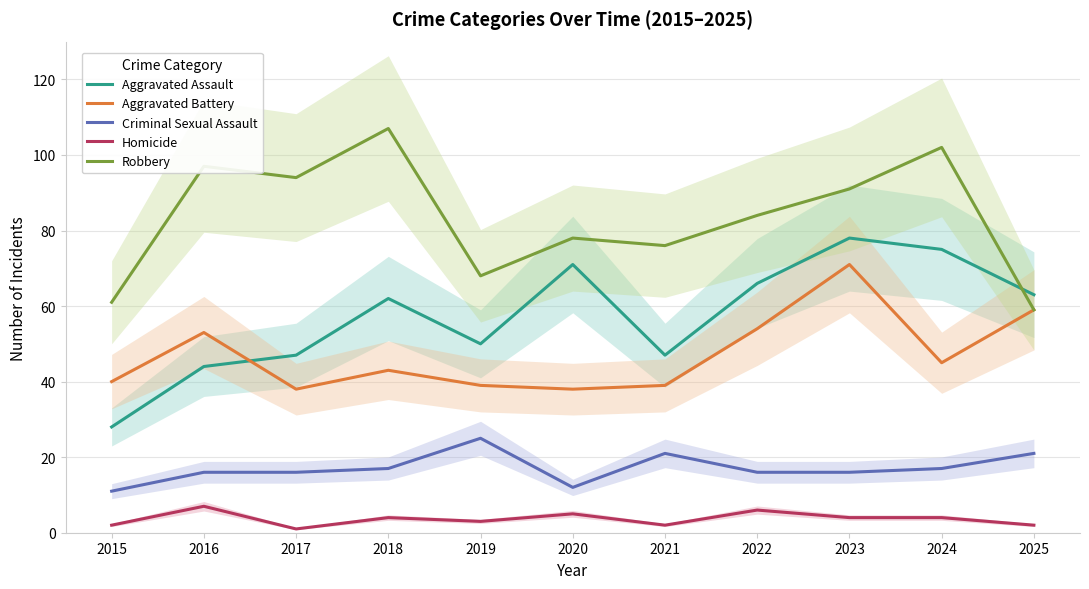

True or false: Criminal Sexual Assault and Aggravated Assault cross at least once.

False